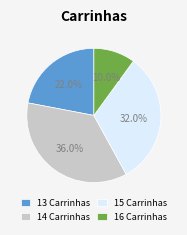

Which category has the biggest portion of the pie?

14 Carrinhas